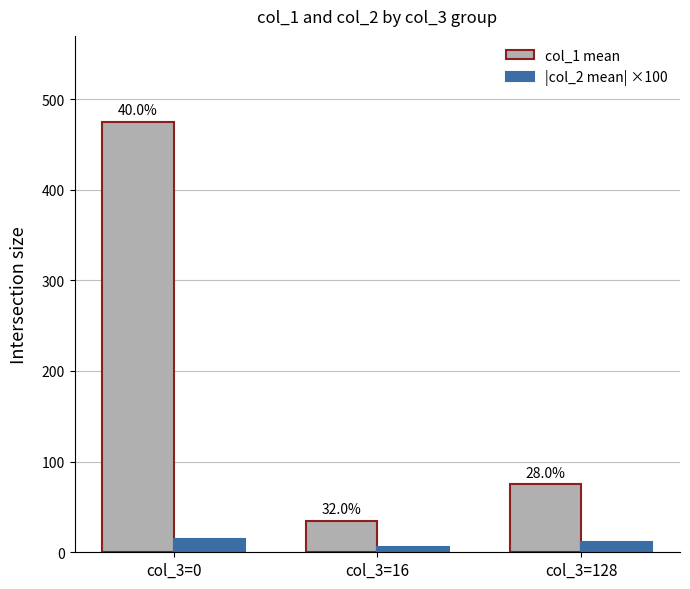

Does the chart contain any negative values?

No